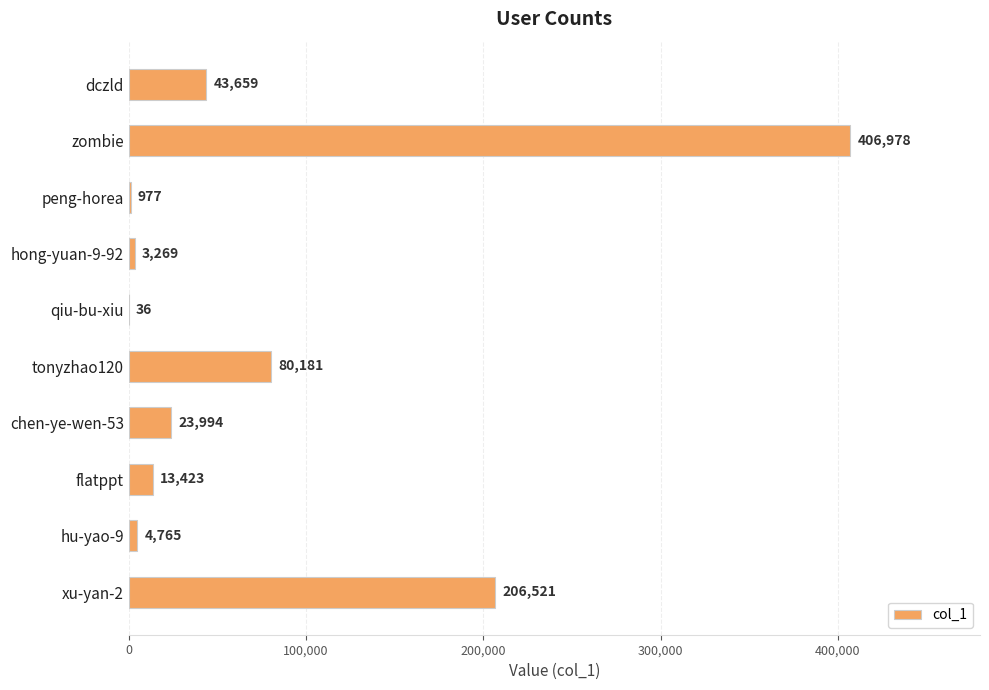

How many data points does each series have?

10